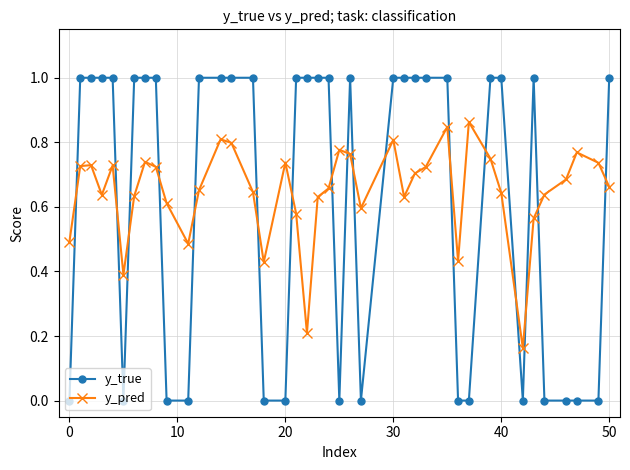

Which series has the largest range (max minus min)?

y_true